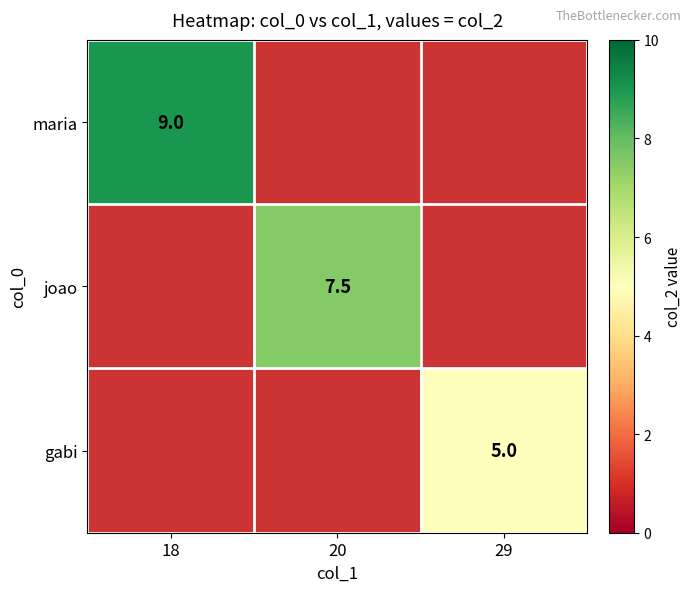

Count the number of data series in this chart.

3